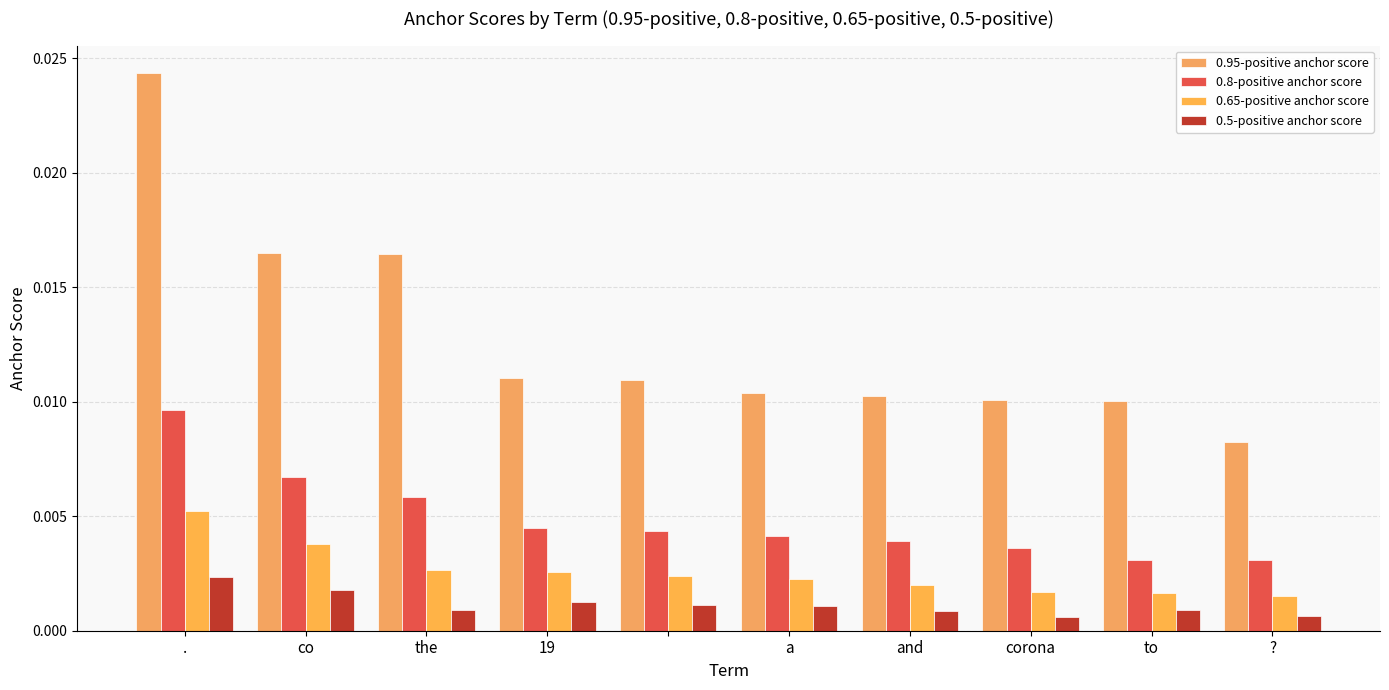

Count the 0.65-positive anchor score values in the range 0 to 1.

10